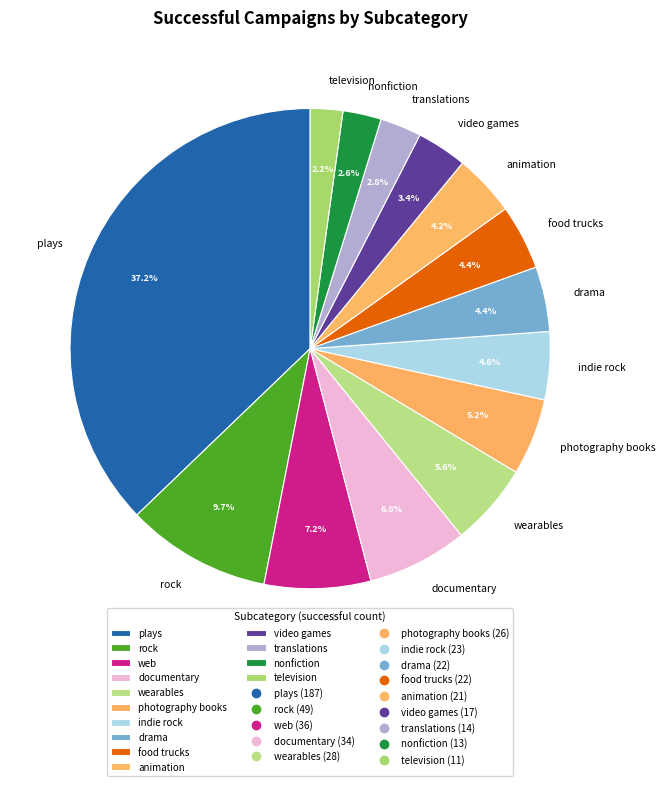

What percentage is the translations slice, to the nearest percent?

3%